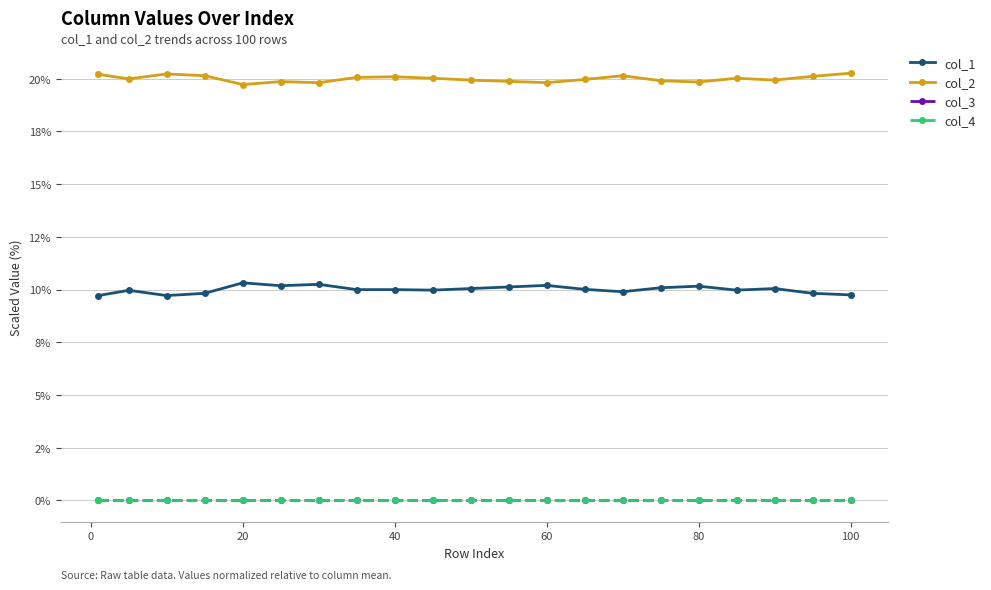

Does the chart have visible grid lines?

Yes